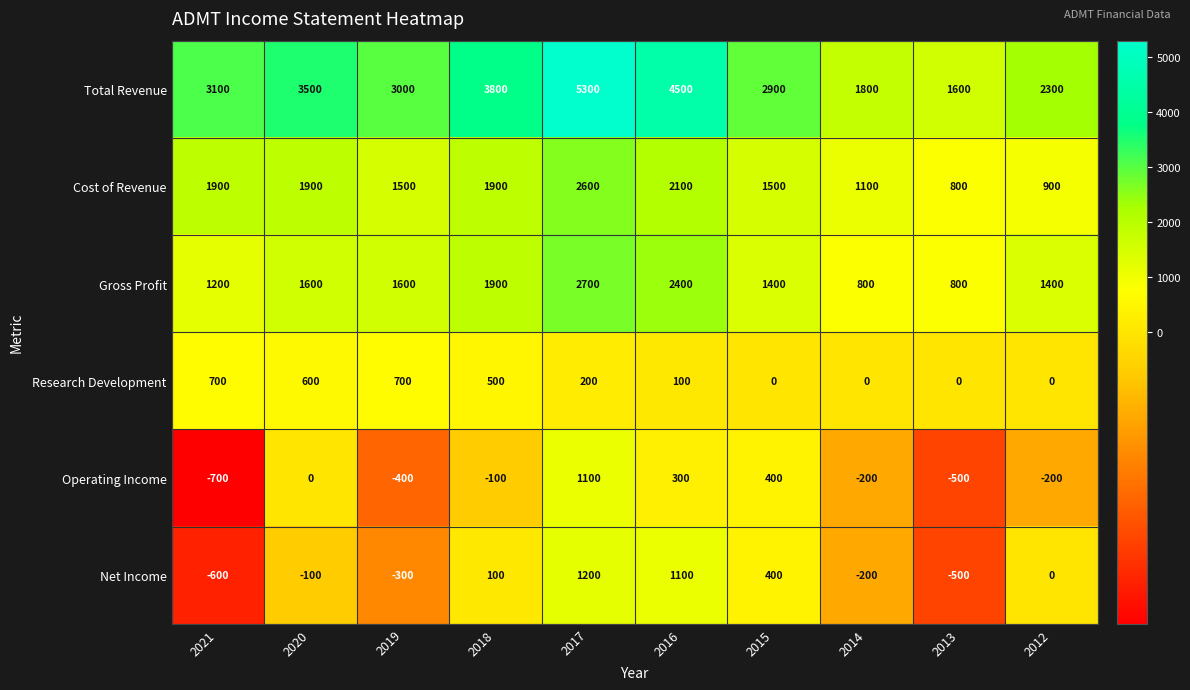

Which series changed the most between 2020 and 2017?

Total Revenue